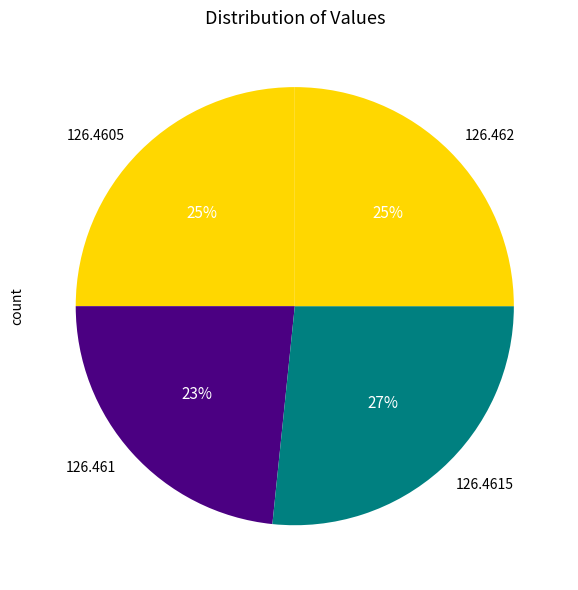

What percentage is the 126.4615 slice, to the nearest percent?

27%